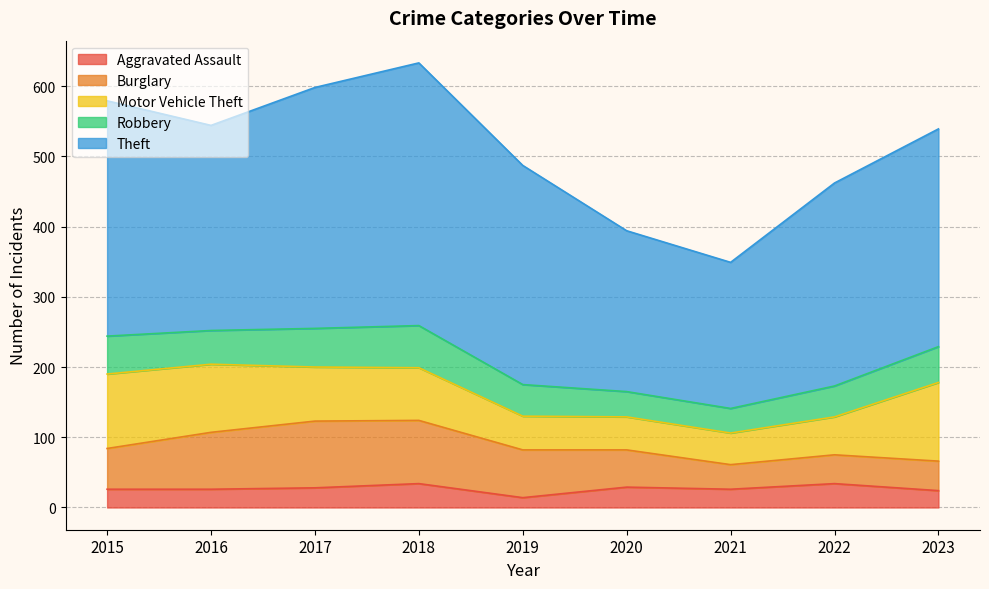

Rank the series at 2018 from highest to lowest value.

Theft, Burglary, Motor Vehicle Theft, Robbery, Aggravated Assault